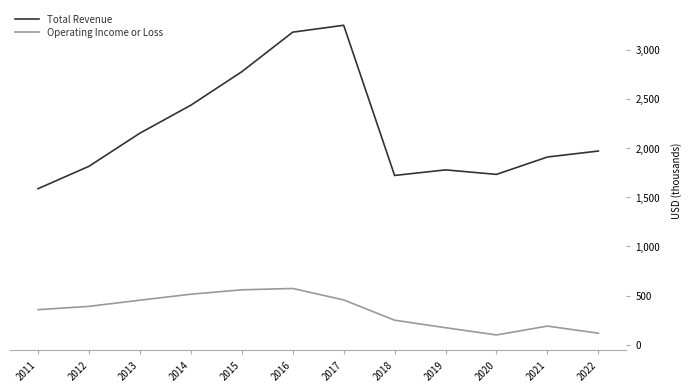

True or false: Total Revenue and Operating Income or Loss intersect in this chart.

False